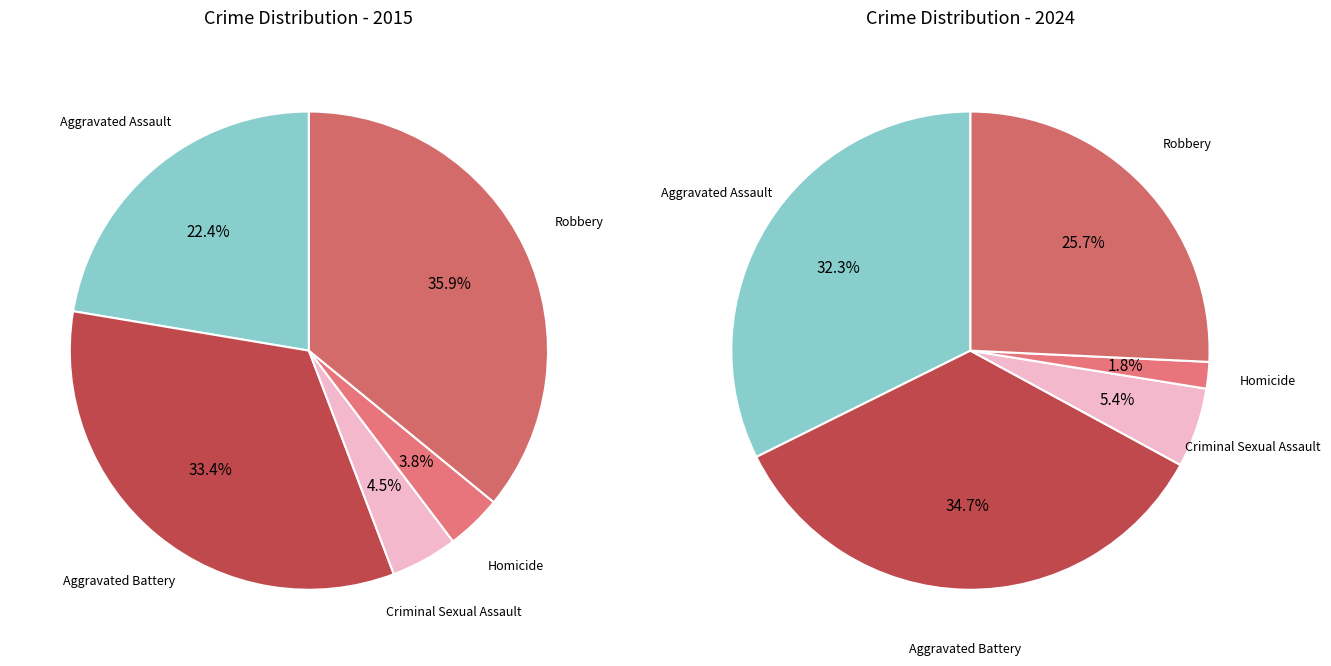

Which series changed the most between Criminal Sexual Assault and Homicide?

2024